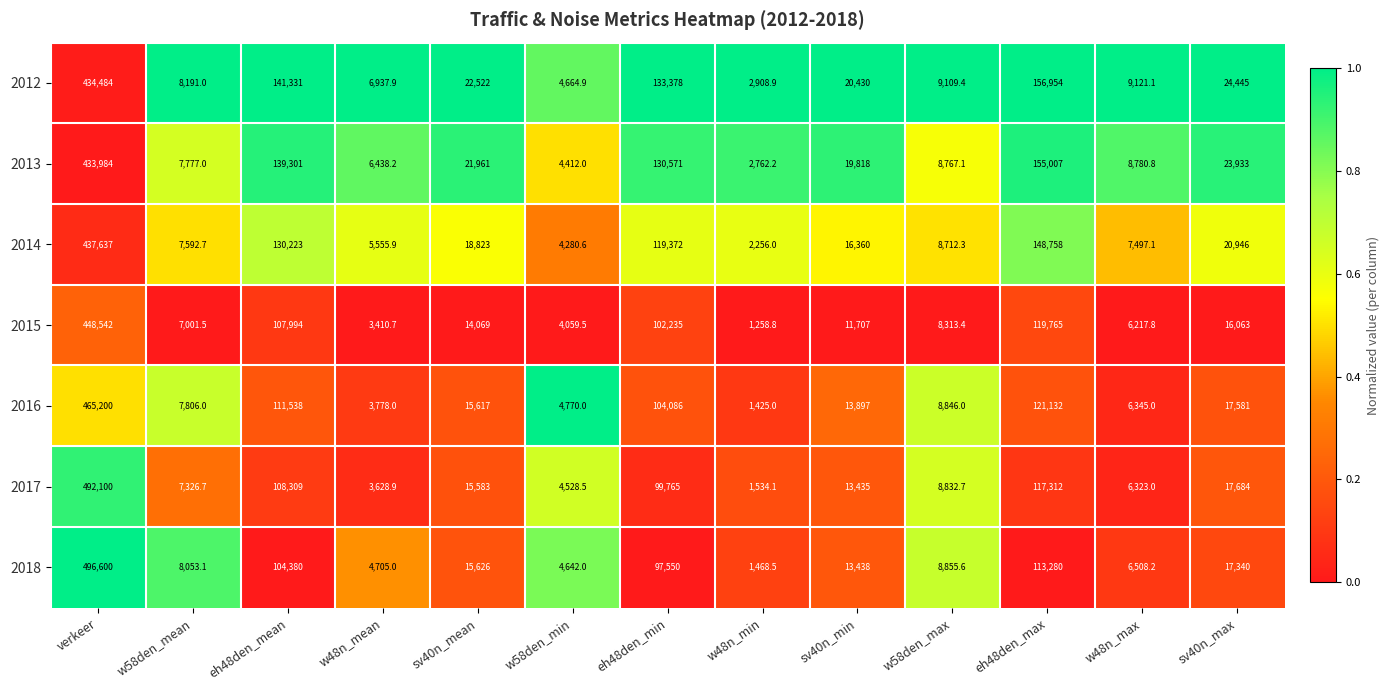

Which series has the largest total across all categories?

2012